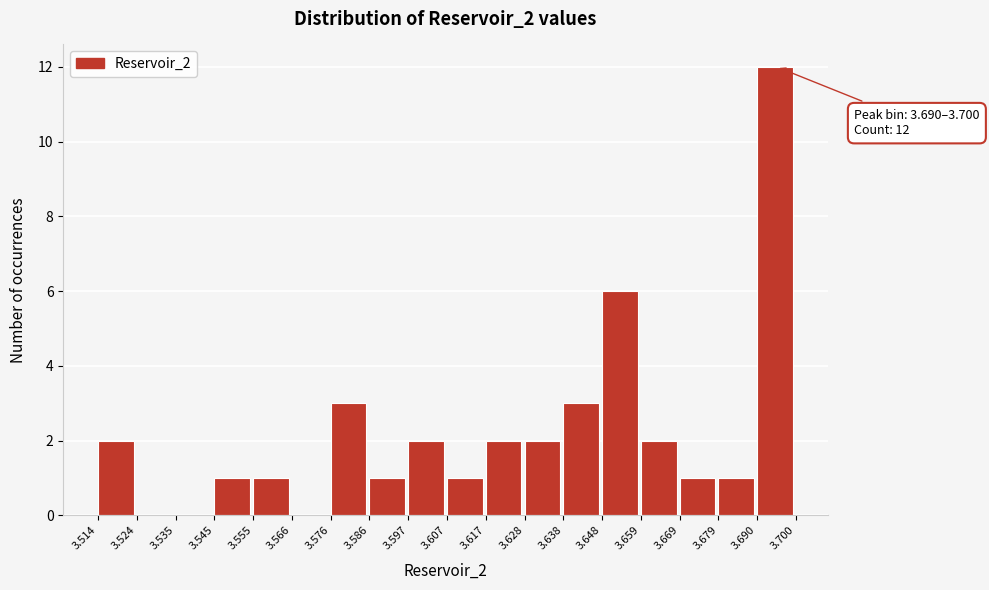

Which range on the x-axis has the tallest bar?

3.690 to 3.700